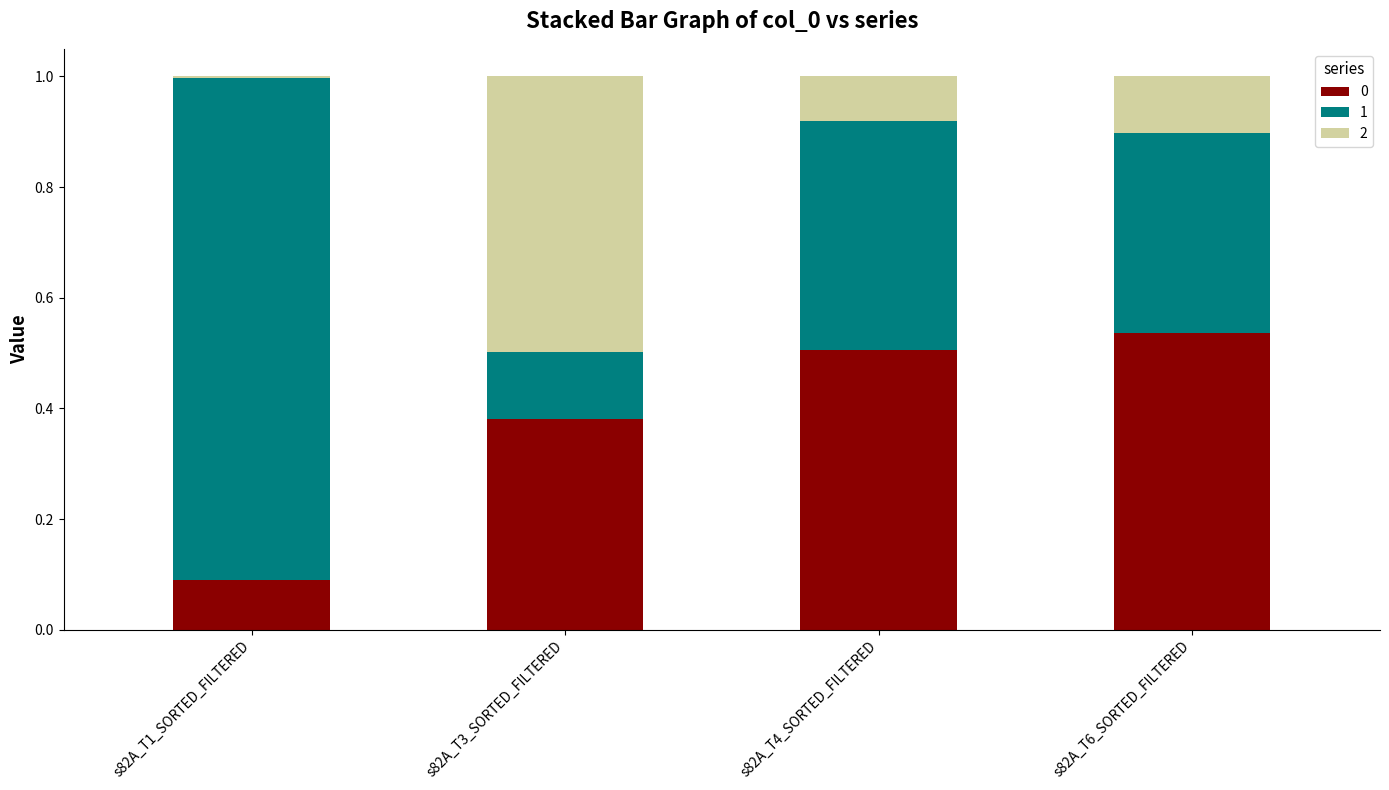

How many series are shown in this chart?

3